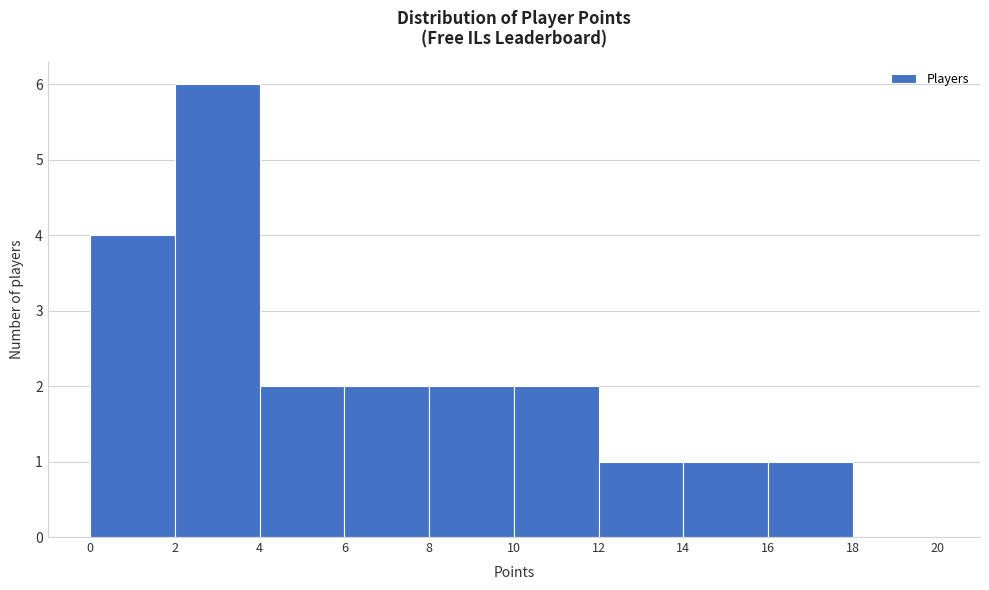

Reading left to right, list every bar in this chart as the range it spans on the x-axis followed by its height. The values are not printed on the chart, so give them approximately, as read against the axis.

0 to 2: 4
2 to 4: 6
4 to 6: 2
6 to 8: 2
8 to 10: 2
10 to 12: 2
12 to 14: 1
14 to 16: 1
16 to 18: 1
18 to 20: 0